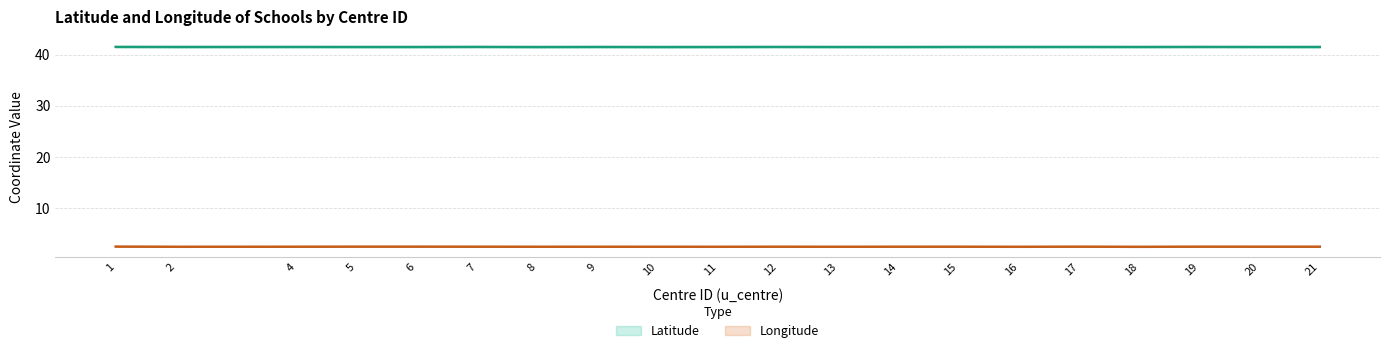

True or false: Longitude and Latitude cross at least once.

False